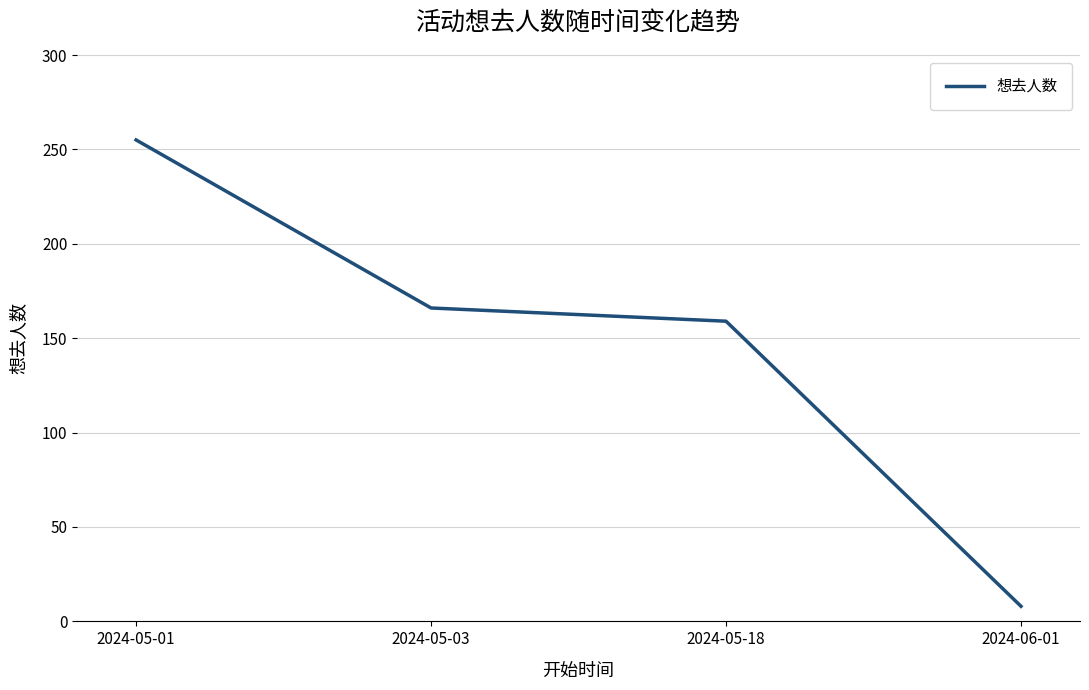

True or false: the data shows 334 at 2024-05-01.

False